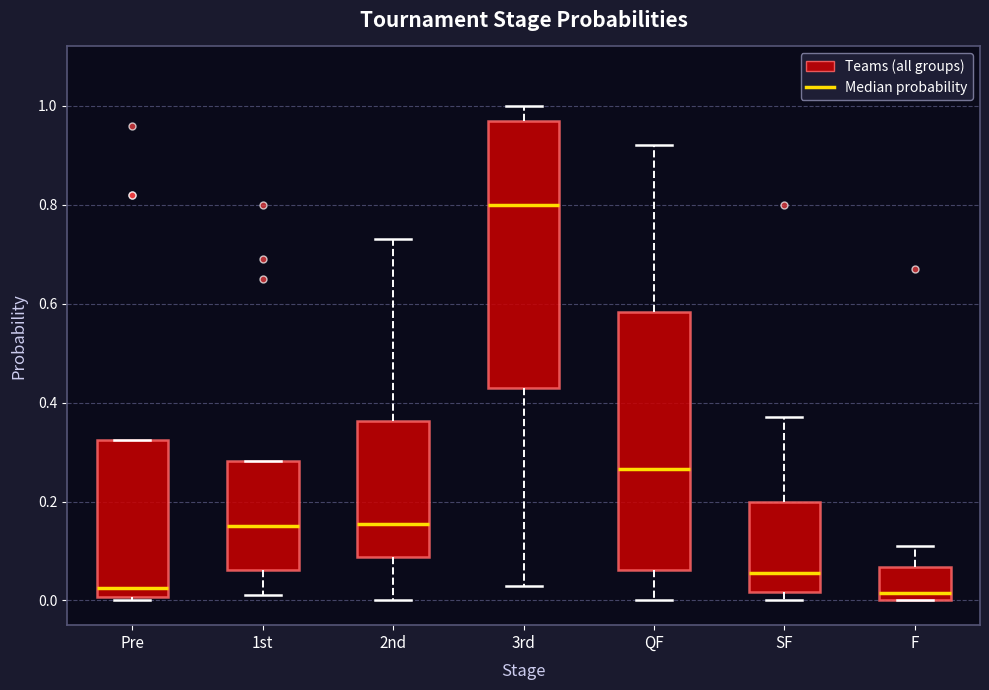

Which box's median line is the highest?

3rd